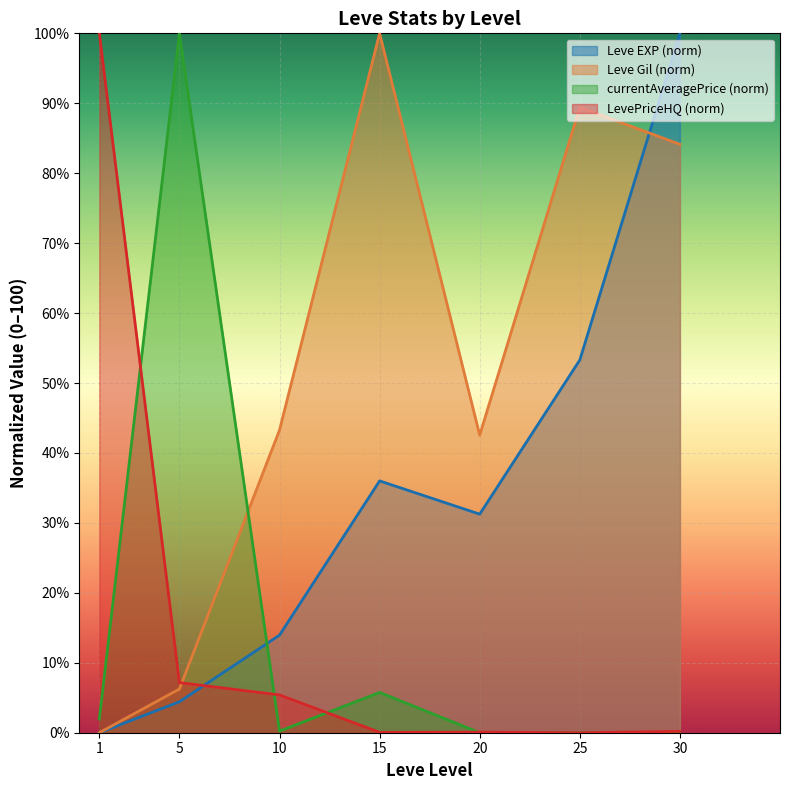

After their last crossing, which series has the higher values: Leve Gil or Leve EXP?

Leve EXP